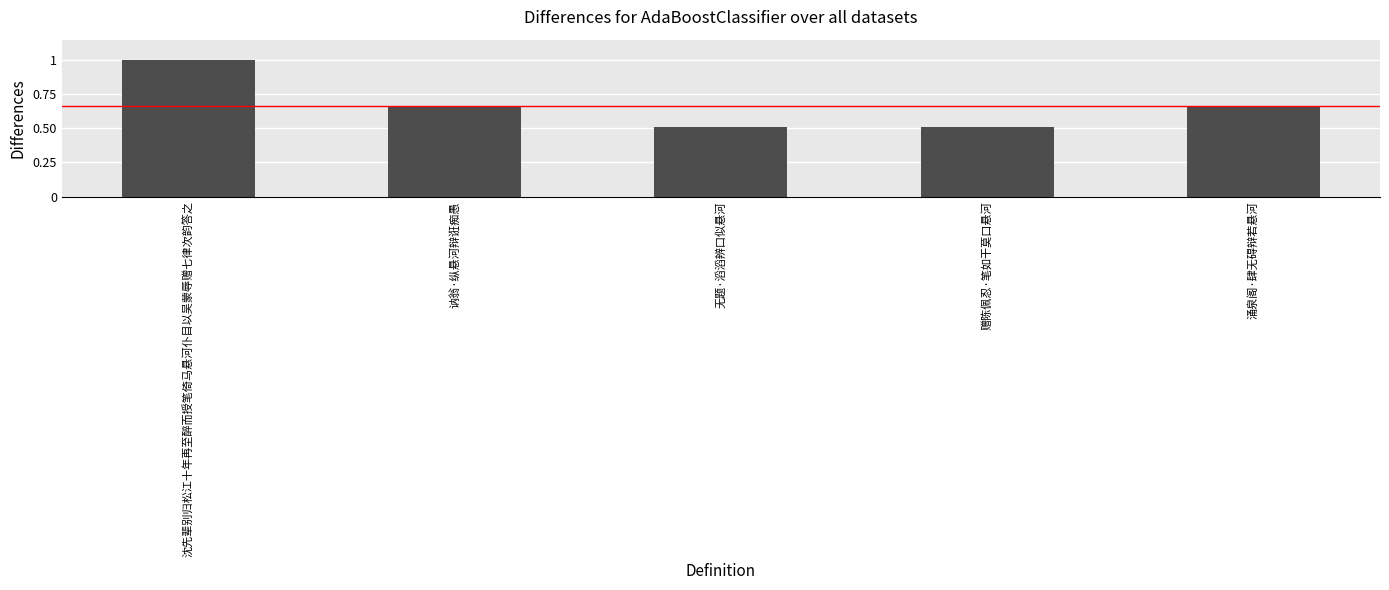

Reading left to right, what are all the values shown in this chart?

567573	376666	290869	287819	376684